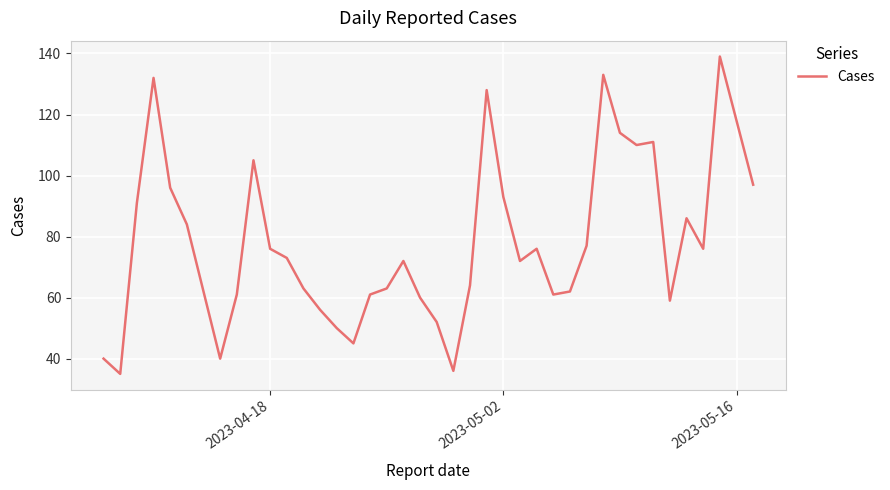

How many series are shown in this chart?

1